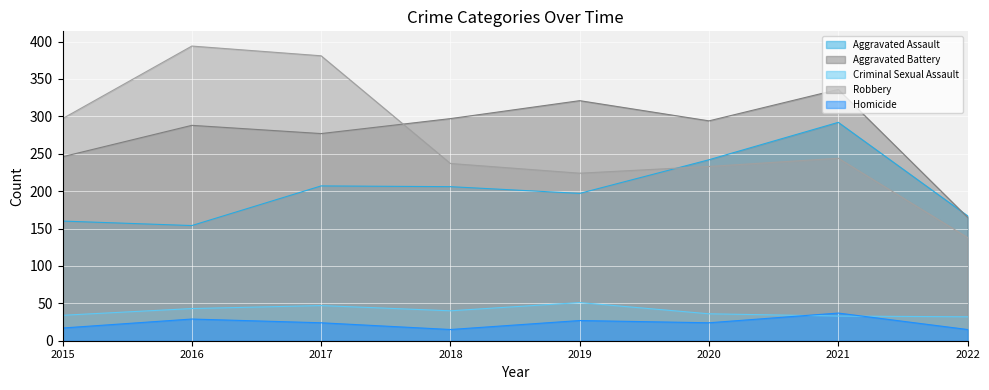

What is the difference between the maximum and minimum values in the Aggravated Battery series?

171